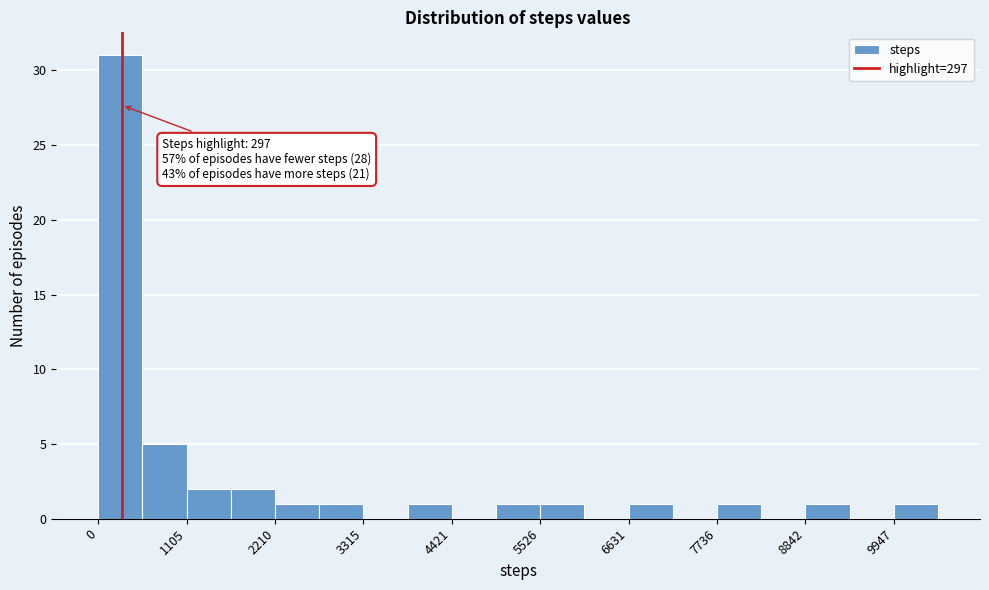

Around what value on the x-axis is the tallest bar? Give the approximate position of its centre, as read against the axis.

200